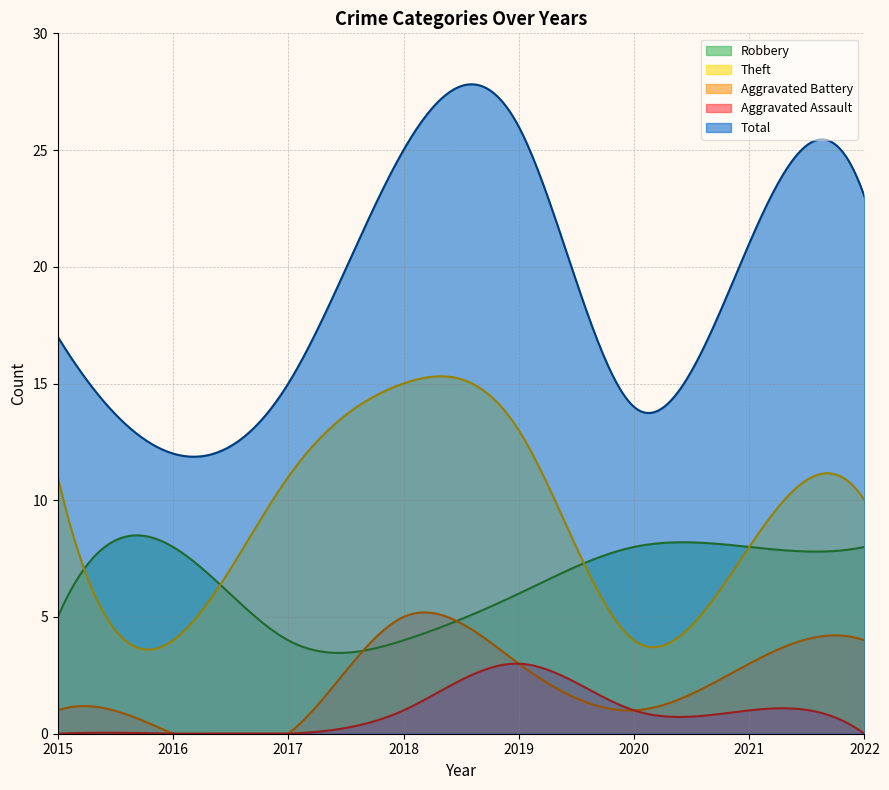

How many intersections are there between Theft and Robbery?

4